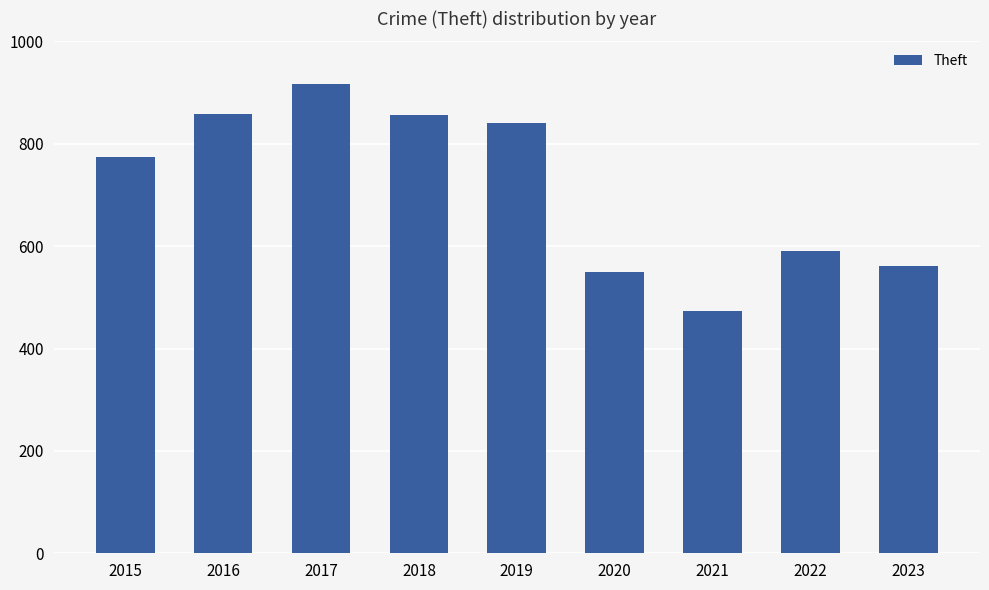

What is the value of the 1st bar from the left?

774